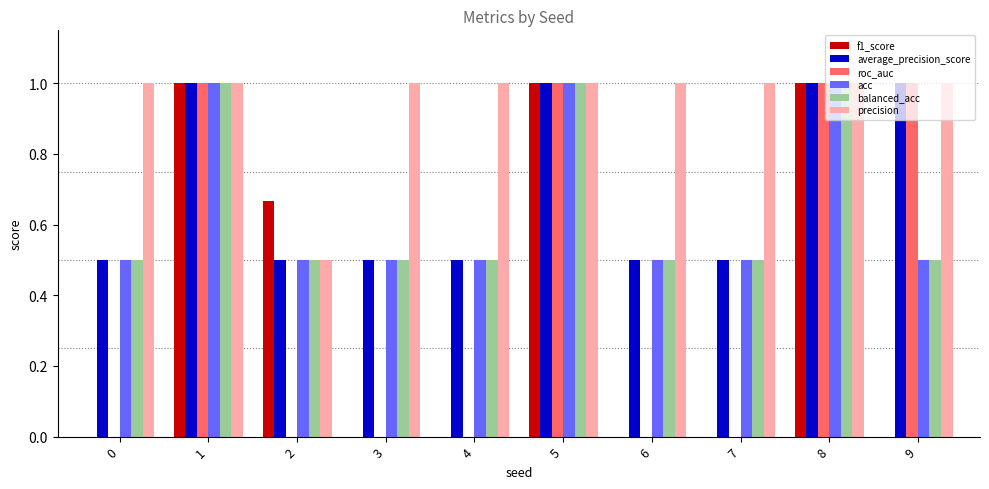

What is the sum of all acc values?

6.5